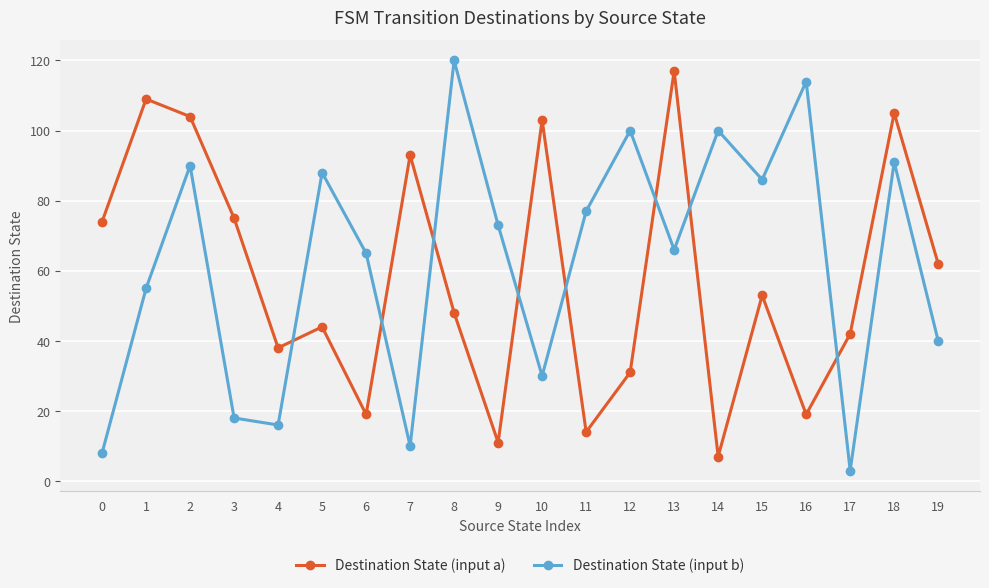

List the series in order of their peak value, highest first.

Destination State (input b), Destination State (input a)